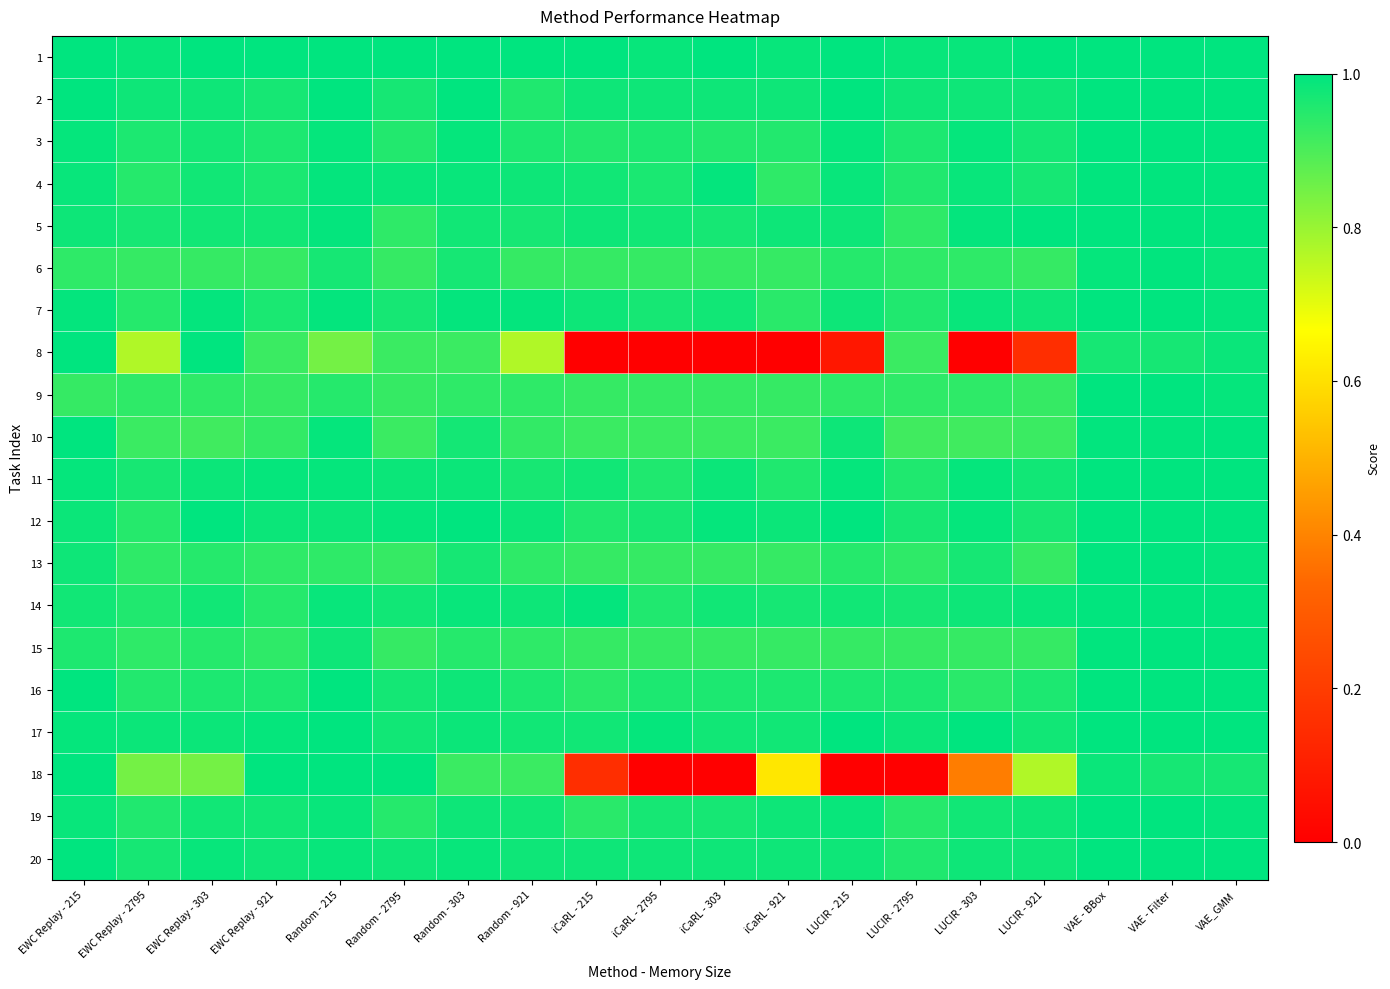

Which category has the lowest value across all series?

iCaRL - 215